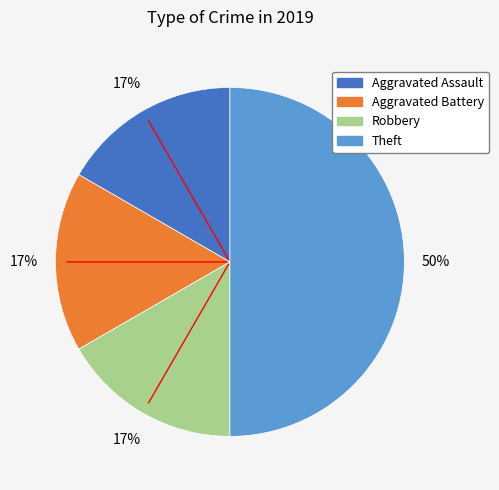

Between Aggravated Assault and Theft, which is larger?

Theft